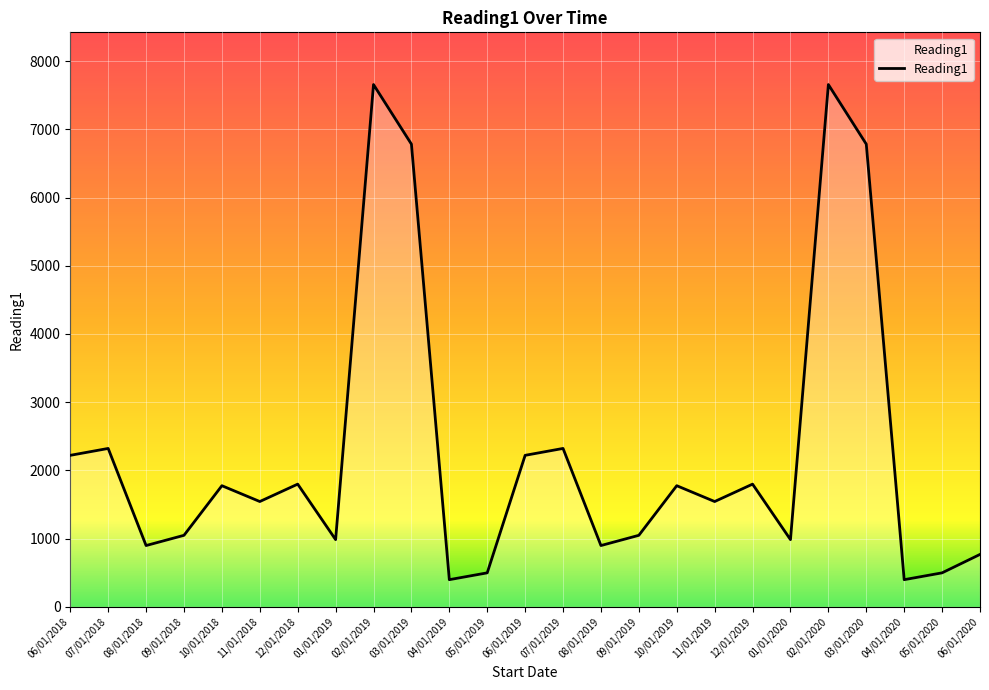

What is the greatest value displayed?

7655